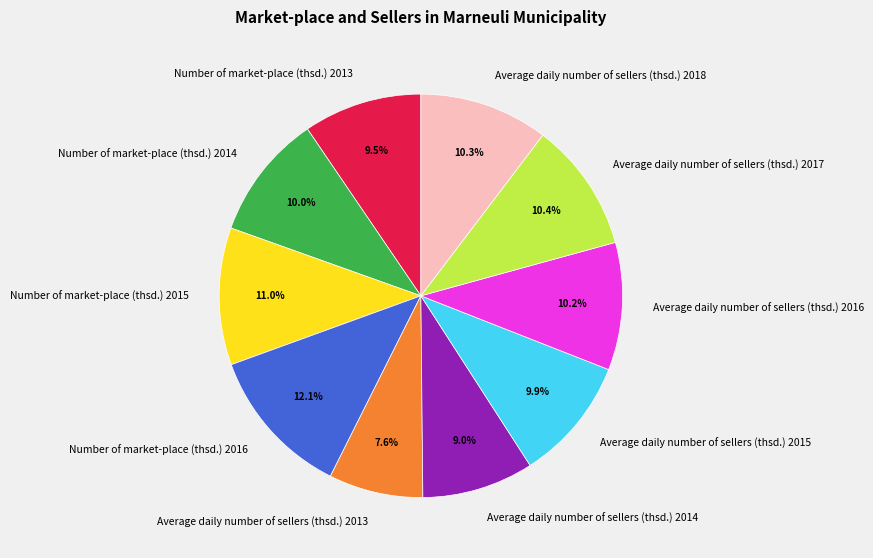

Which has a higher value, Number of market-place (thsd.) 2016 or Number of market-place (thsd.) 2014?

Number of market-place (thsd.) 2016